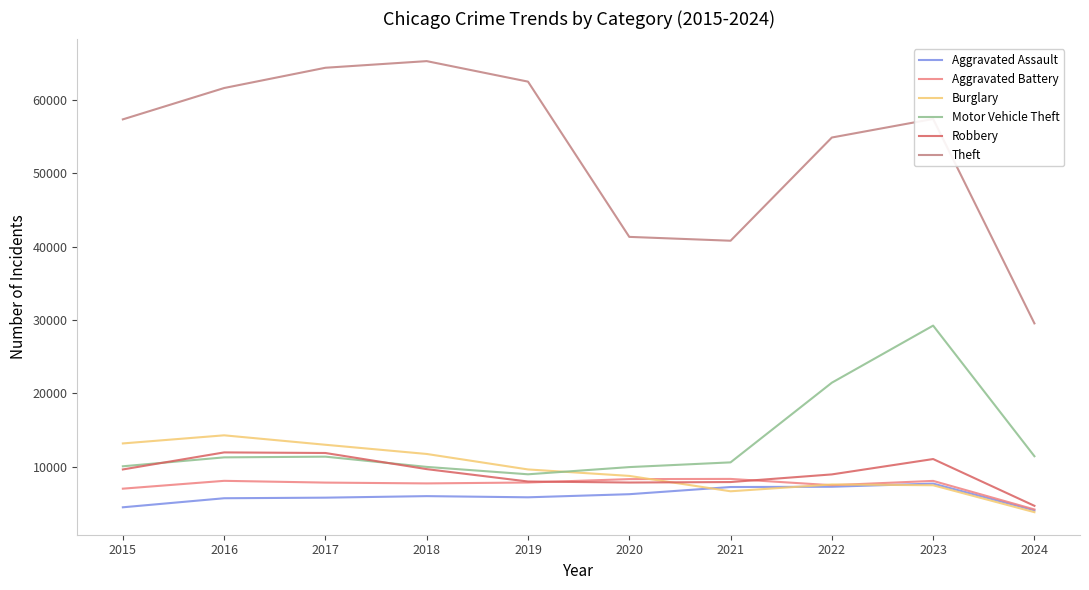

Which series has the largest total across all categories?

Theft